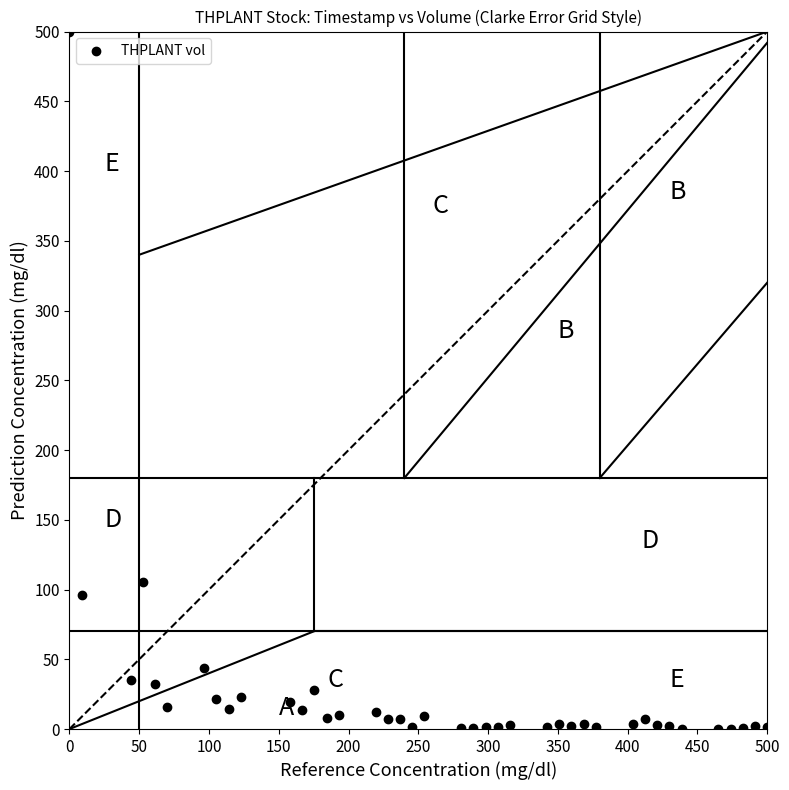

What is the range of X values (max minus min)?

500.0